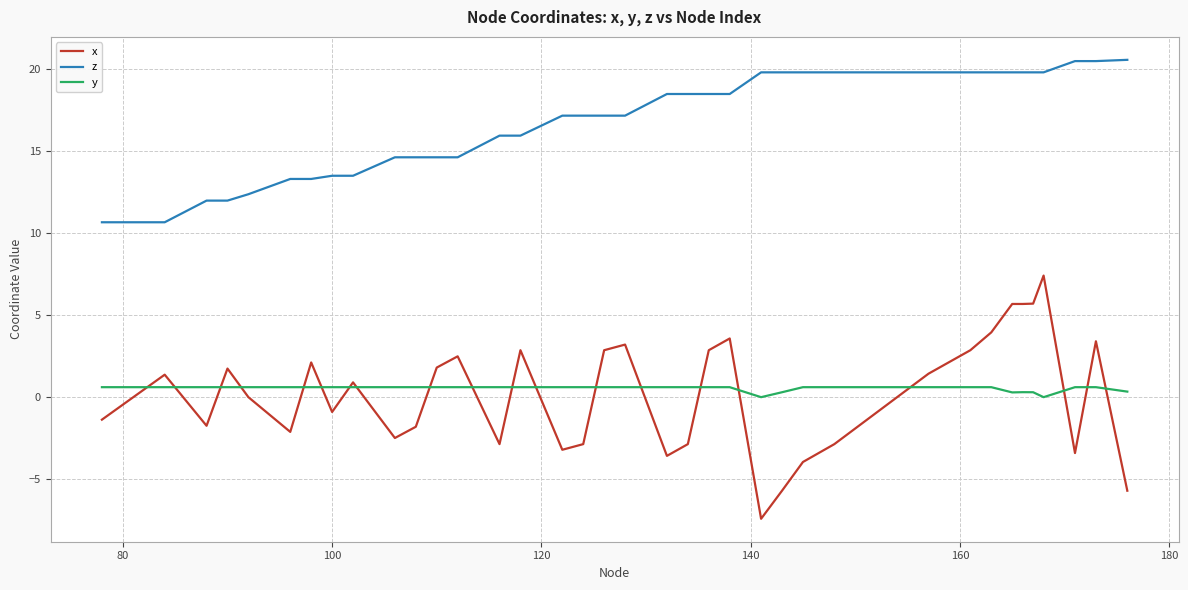

What is the difference between the maximum and second lowest values in the x series?

13.1